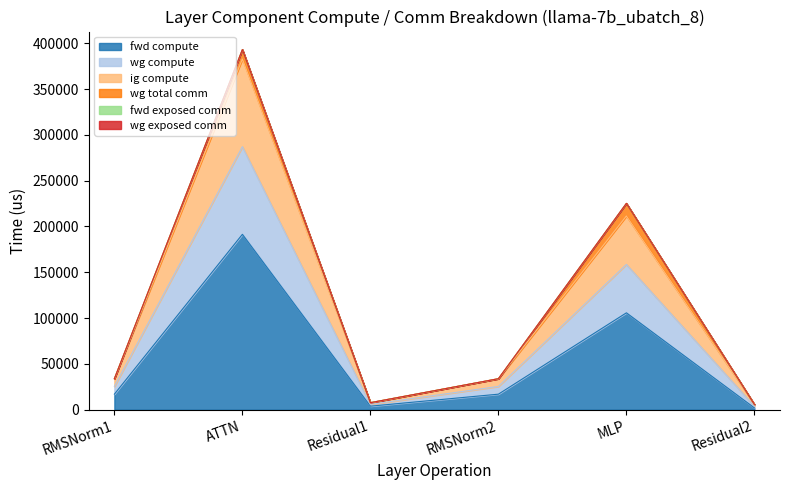

What is the label of the 6th point from the right?

RMSNorm1